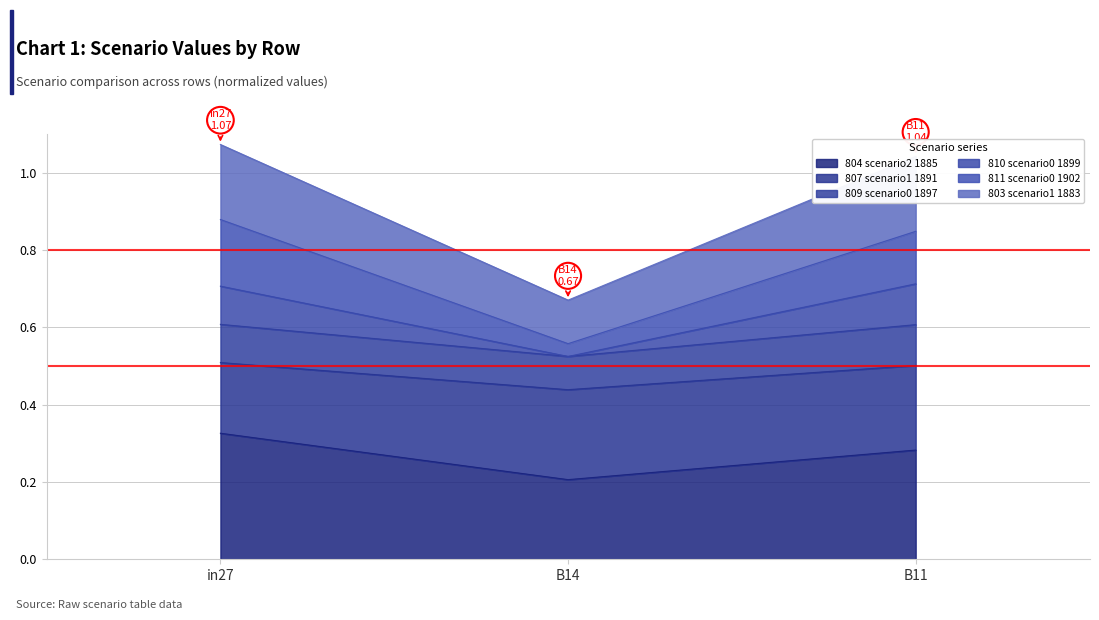

Which category has the highest value in the 804 scenario2 1885 series?

in27